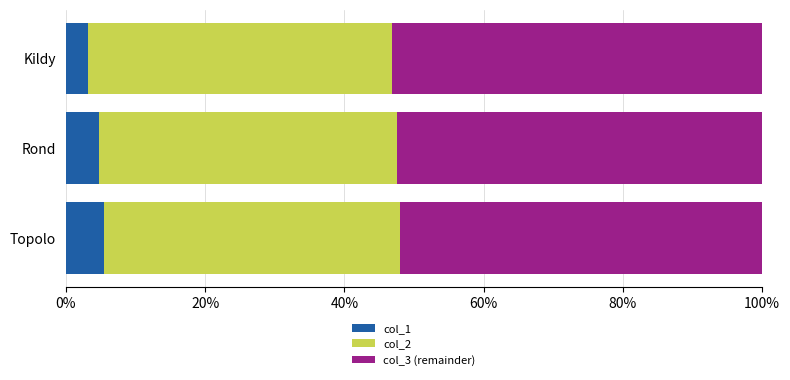

What is the total value across all series at Rond?

100.0